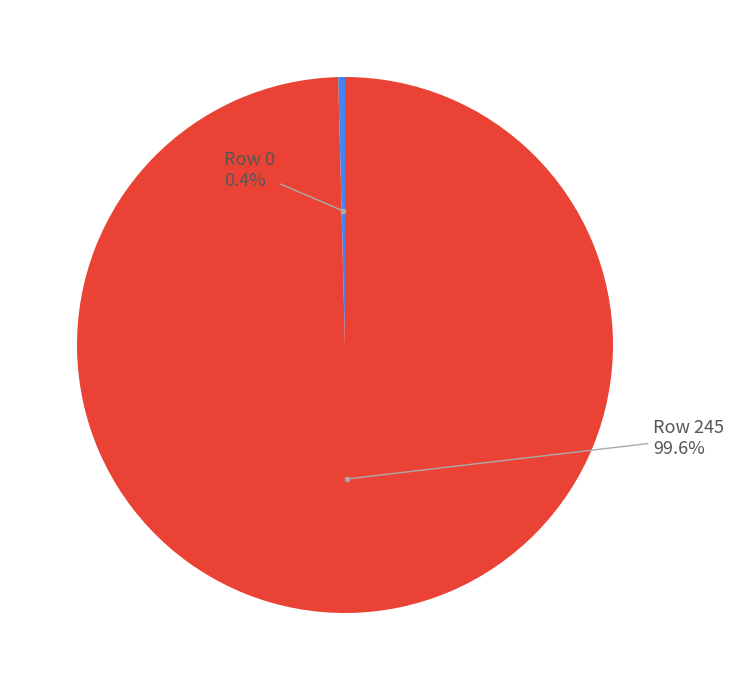

Does any single category account for the majority?

Yes